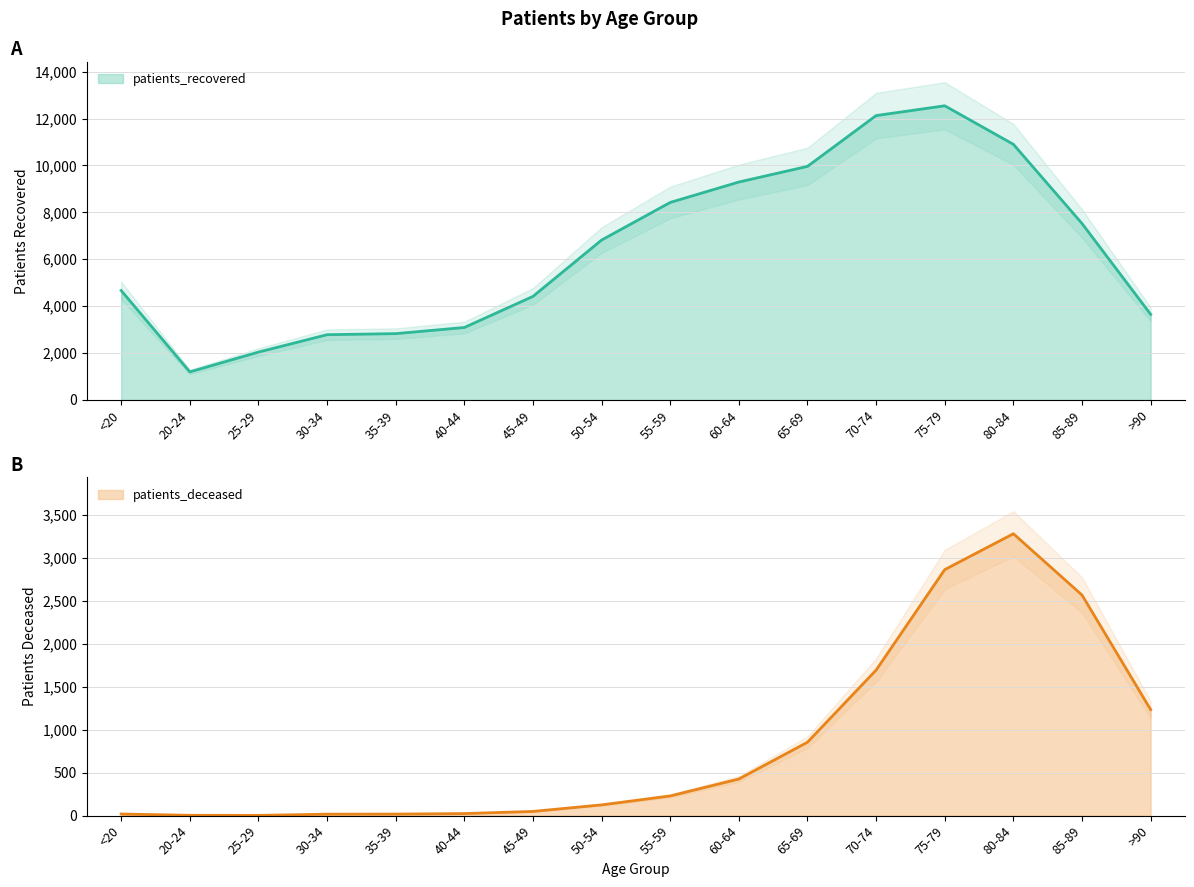

Reading left to right, list all the values displayed in this chart.

patients_deceased: 19	4	3	17	18	24	49	125	229	426	854	1693	2862	3279	2566	1233
patients_recovered: 4664	1195	2039	2781	2826	3088	4414	6817	8421	9291	9959	12125	12543	10899	7522	3649